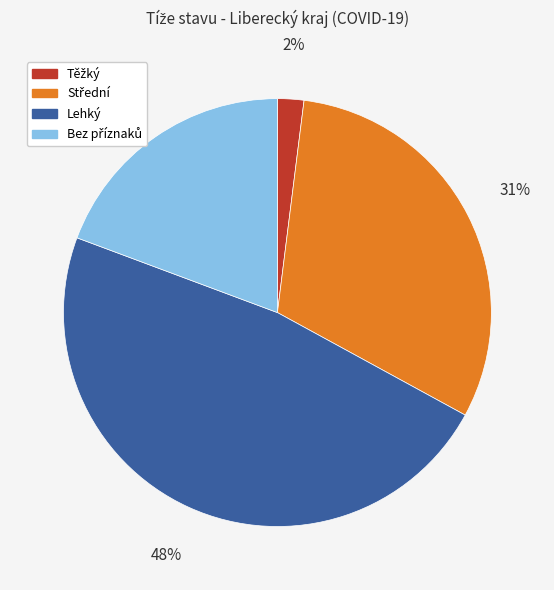

The Lehký slice represents 40% of the pie. True or false?

False